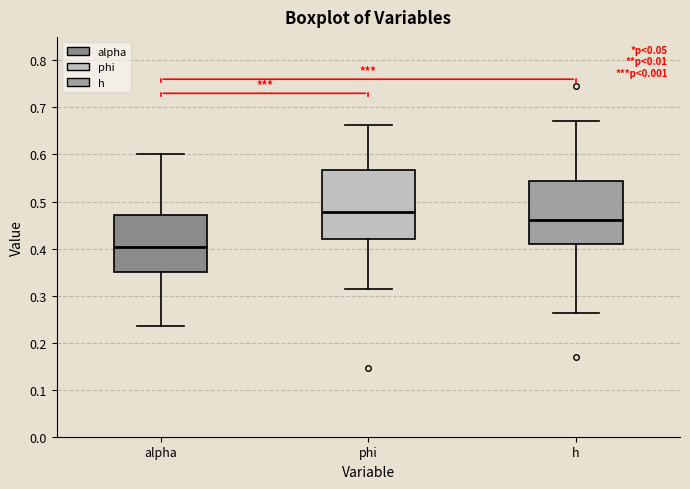

Where is the lower edge of the box for alpha on the y-axis? The values are not printed on the chart, so give them approximately, as read against the axis.

0.35